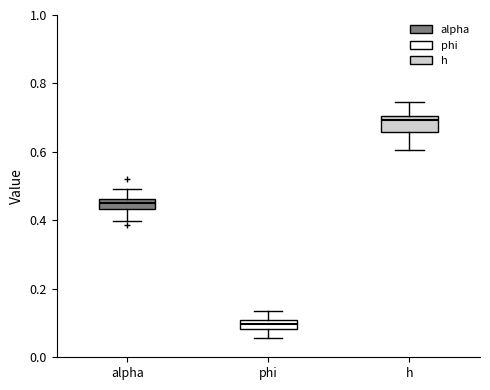

Where is the lower edge of the box for h on the y-axis? The values are not printed on the chart, so give them approximately, as read against the axis.

0.66